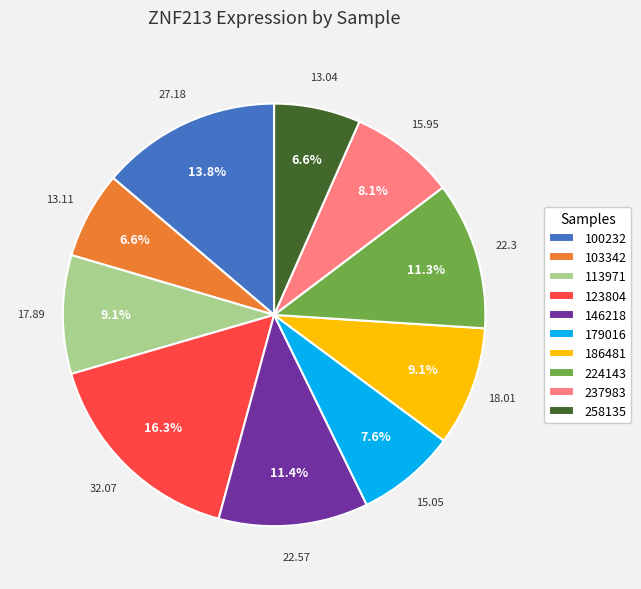

To the nearest percent, what is the difference between the largest and smallest slice percentages?

10%